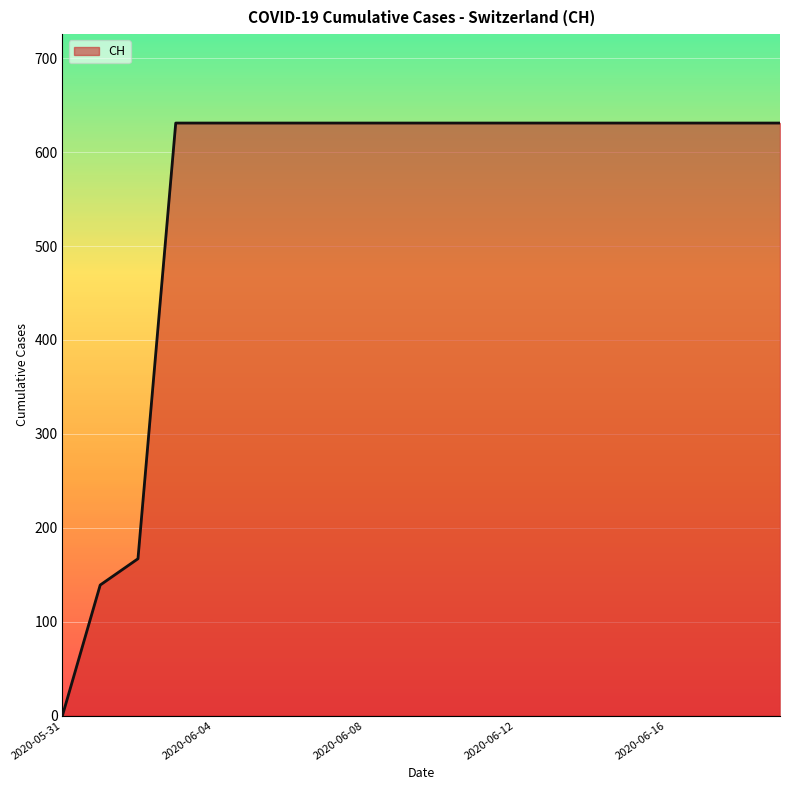

How many series are shown in this chart?

1